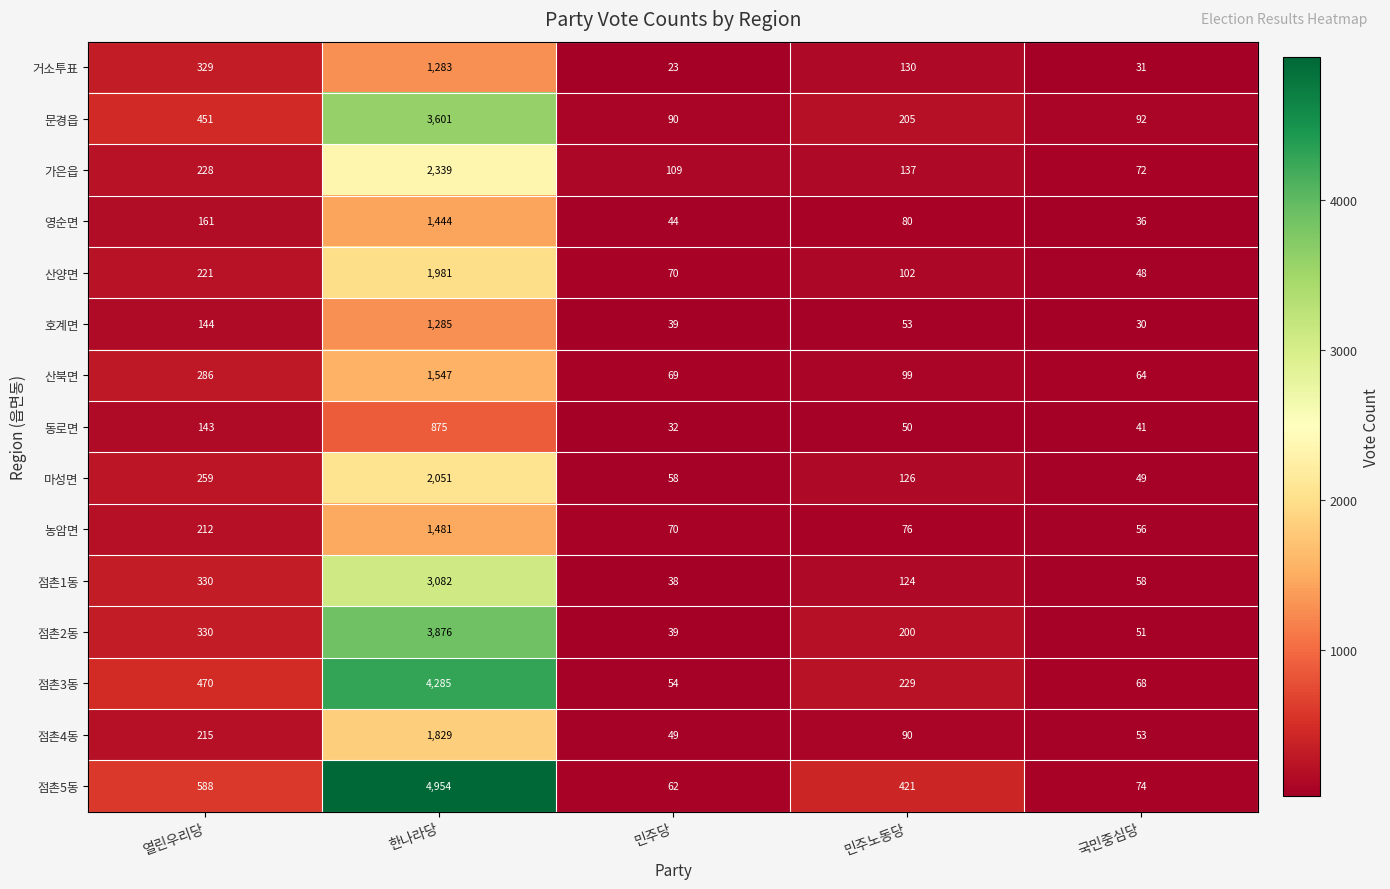

Is it true that 산양면 equals 3126 at 한나라당?

False